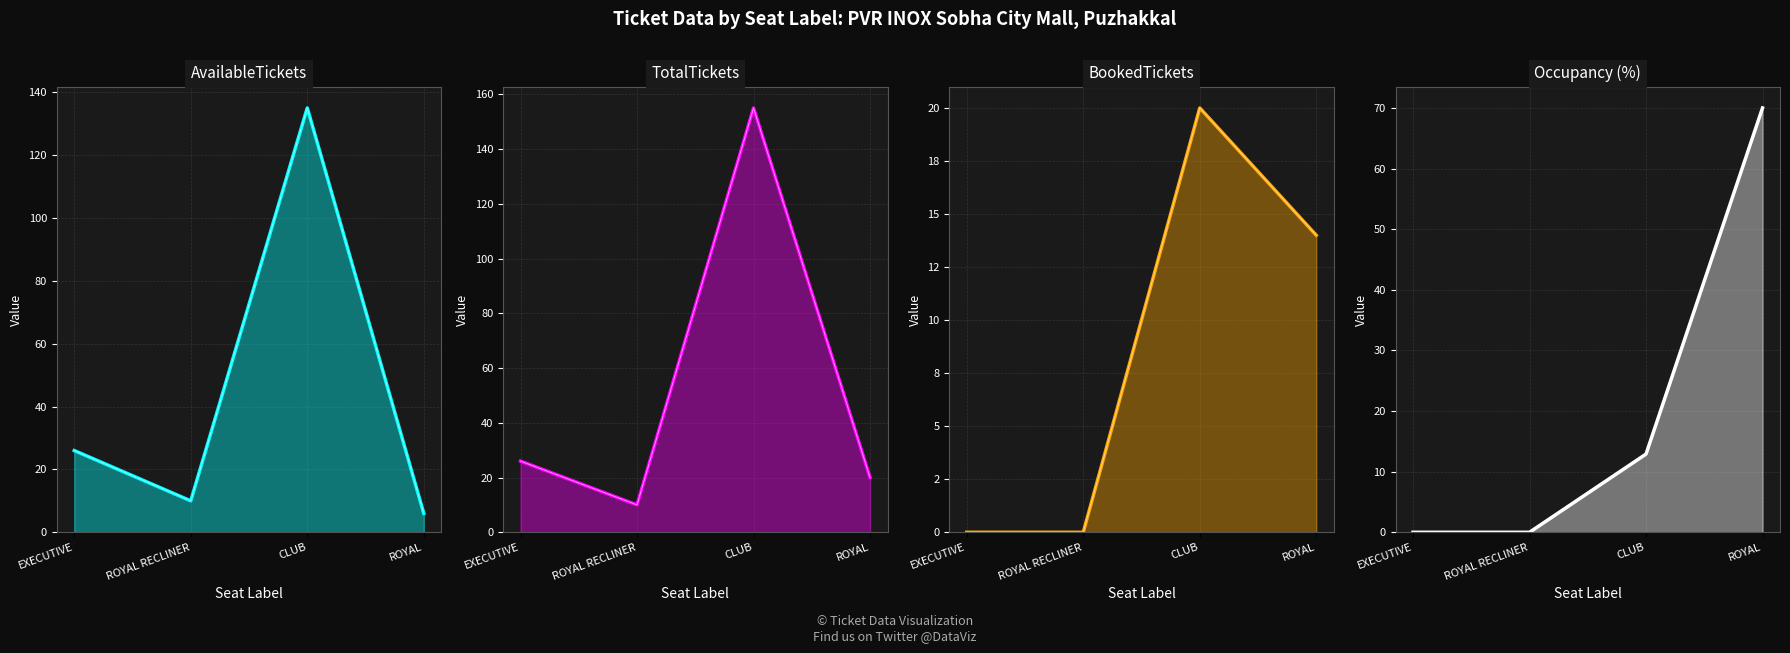

How many Occupancy (%) values are between 0 and 70?

4